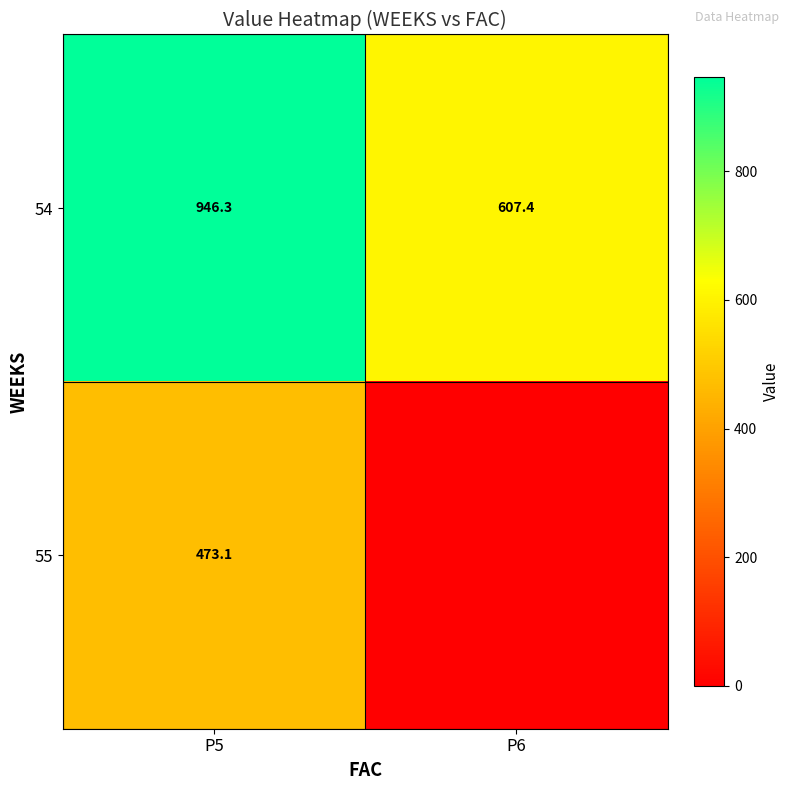

Which has a higher value, P5 or P6?

P5